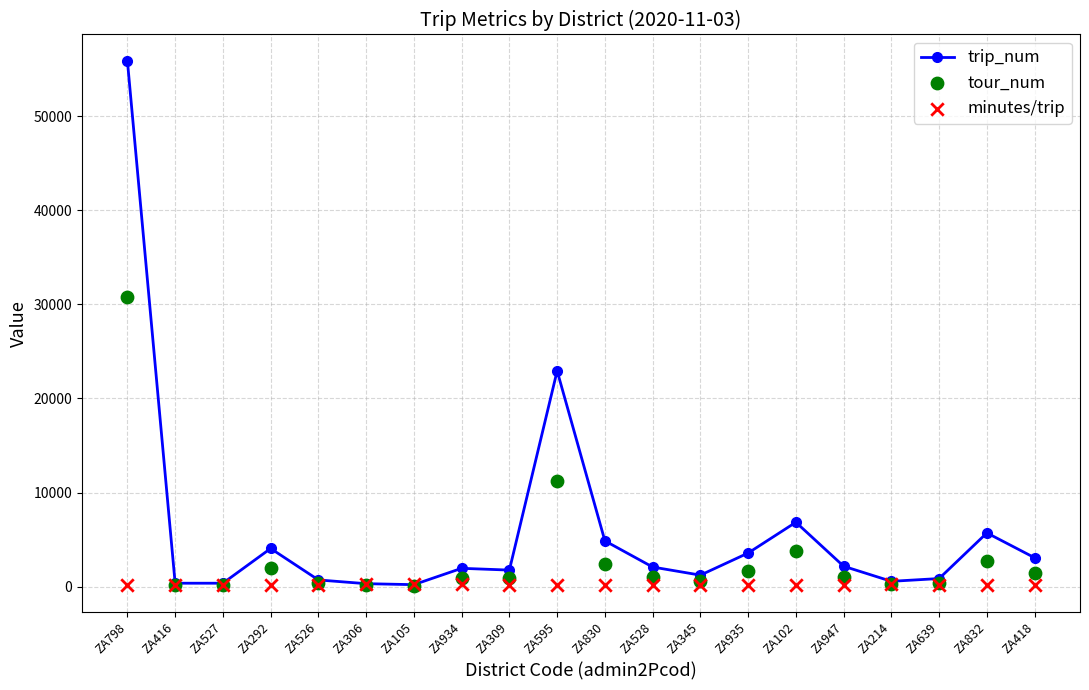

What are all the series names shown in the legend?

trip_num, tour_num, minutes/trip